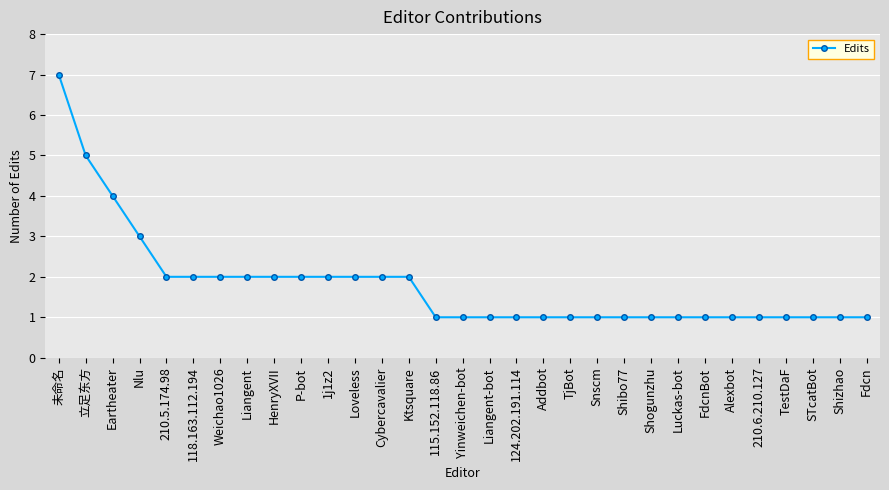

What is the ratio of the value at Fdcn to the value at Loveless?

0.5